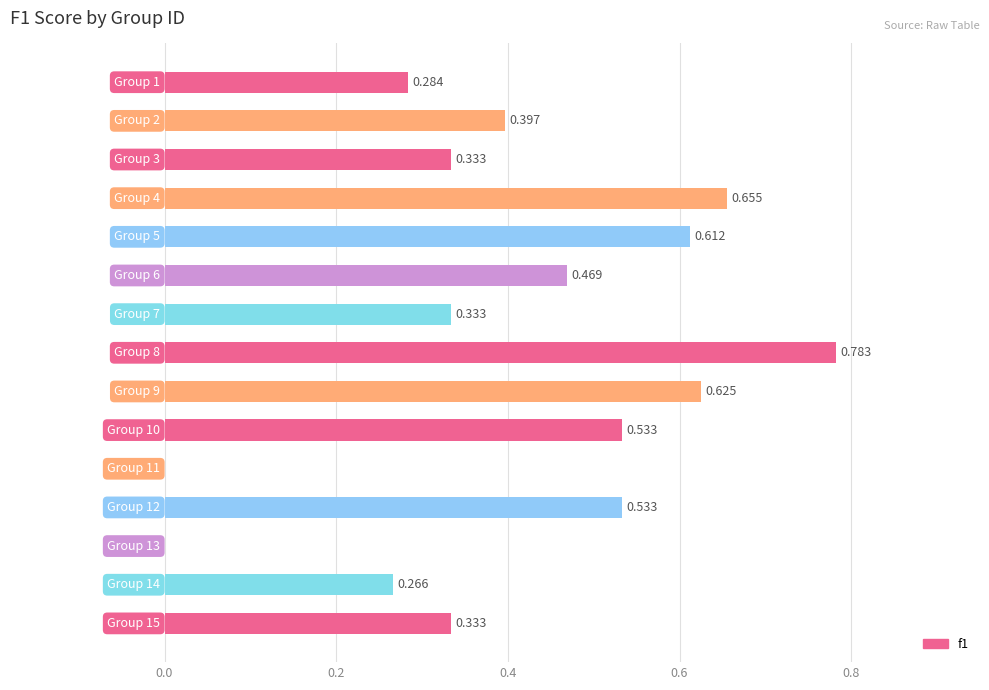

What is the average value?

0.4